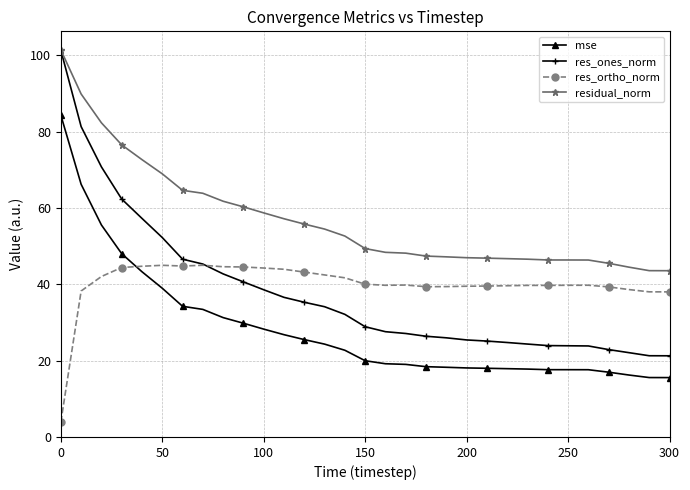

Which series has the widest spread of values?

res_ones_norm